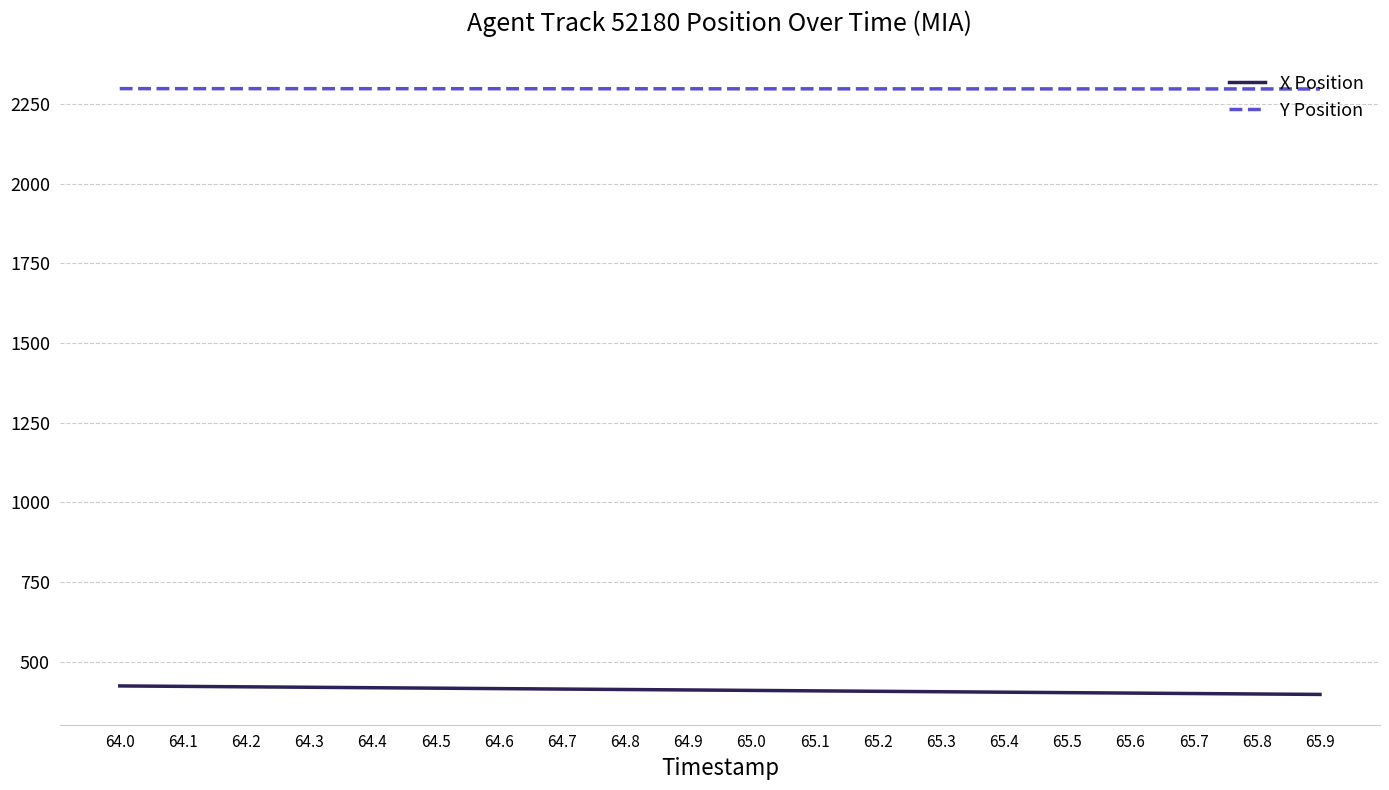

How many series are shown in this chart?

2